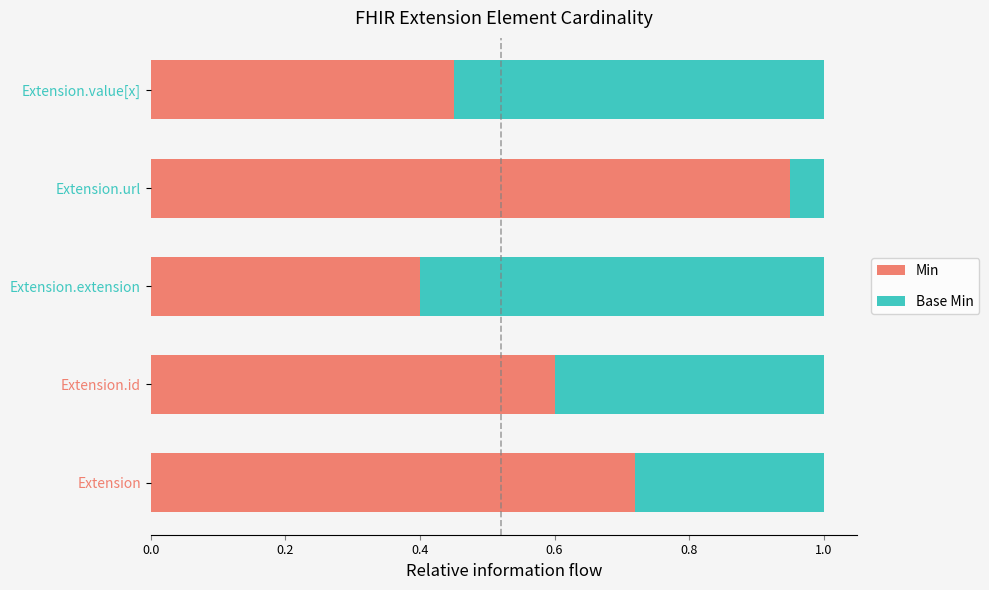

Rank the categories by Min value from highest to lowest.

Extension.url, Extension, Extension.id, Extension.value[x], Extension.extension